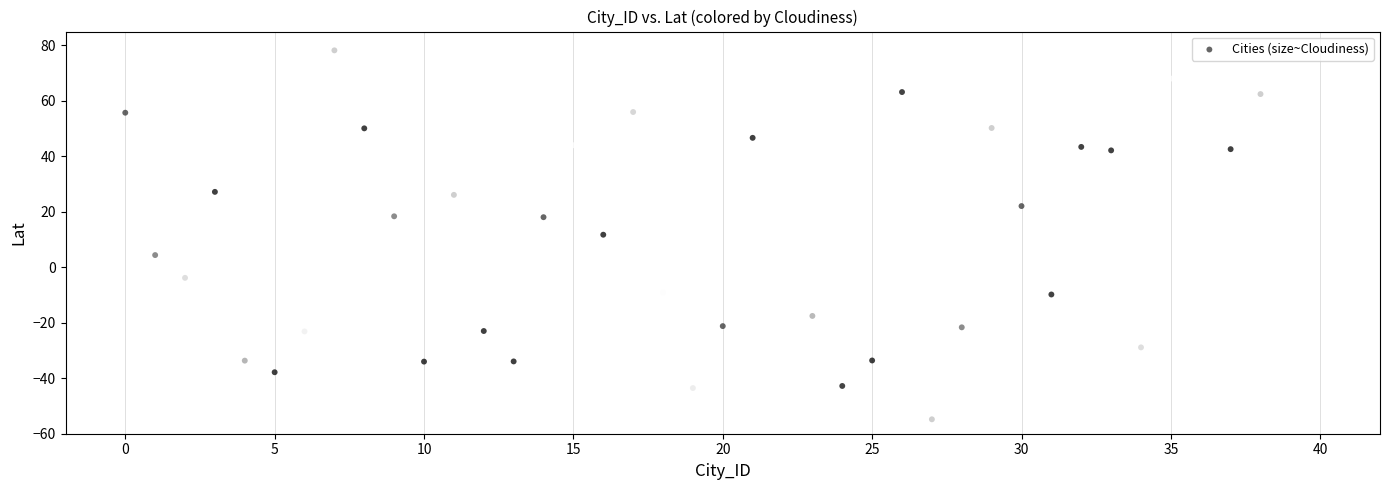

What is the range of Y values (max minus min)?

133.0